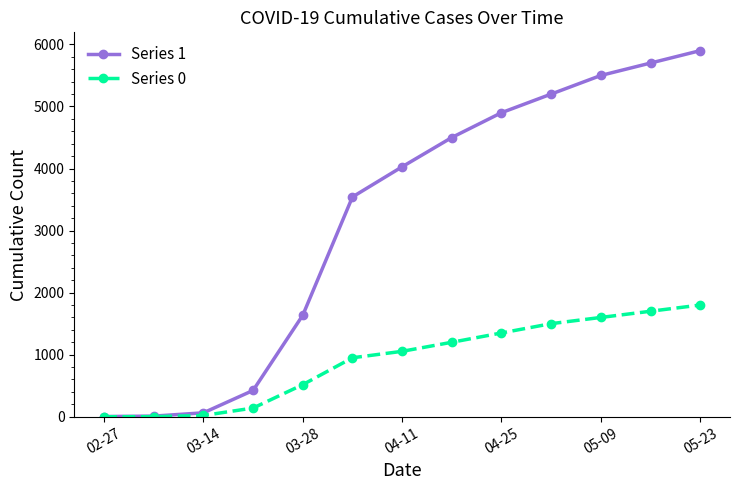

Which series has the largest range (max minus min)?

Series 1